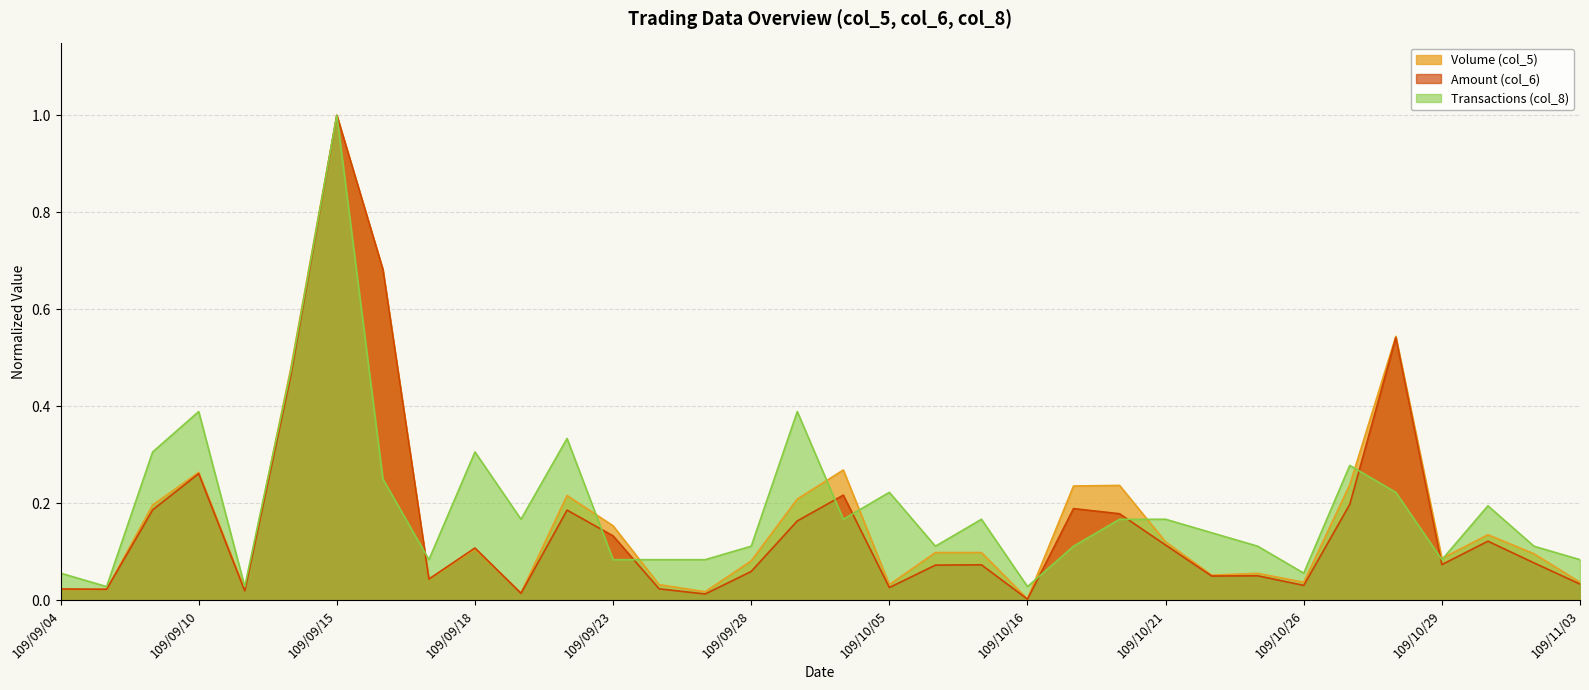

The Amount (col_6) series shows 0.0 at 109/09/25. True or false?

True